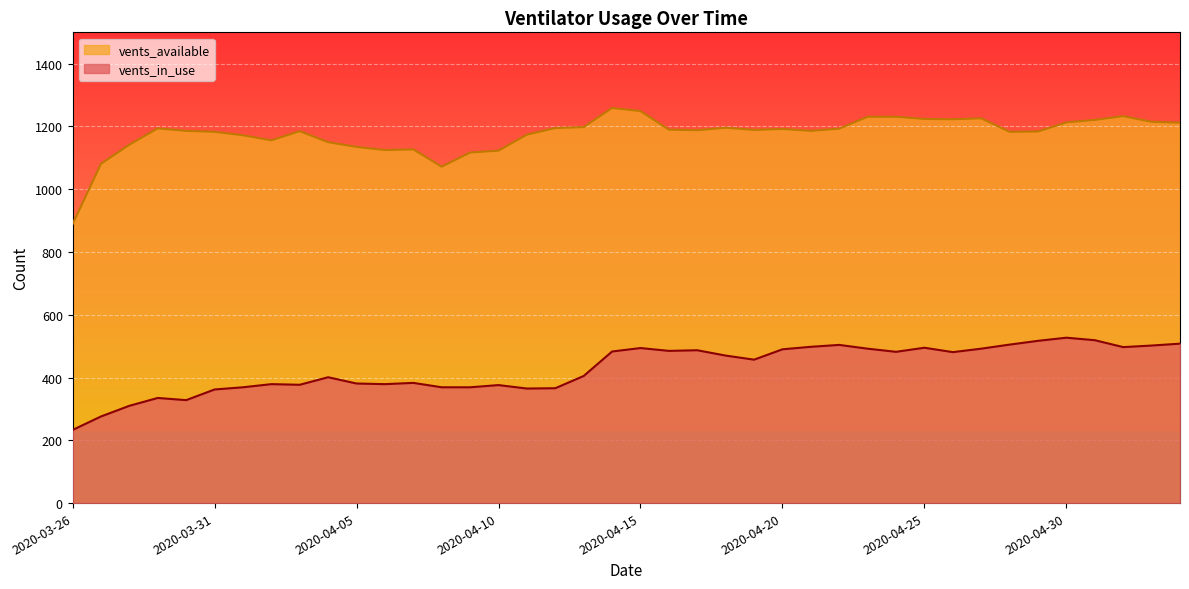

What is the label of the 22nd point from the right?

2020-04-13